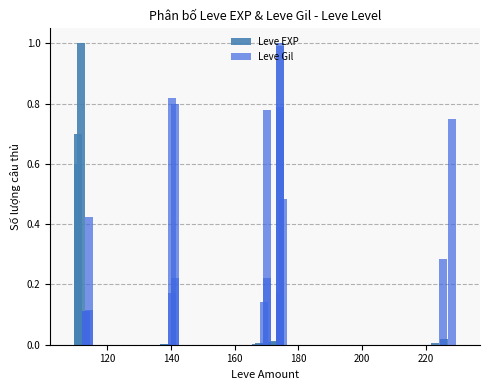

Which series has the largest total across all categories?

Leve Gil